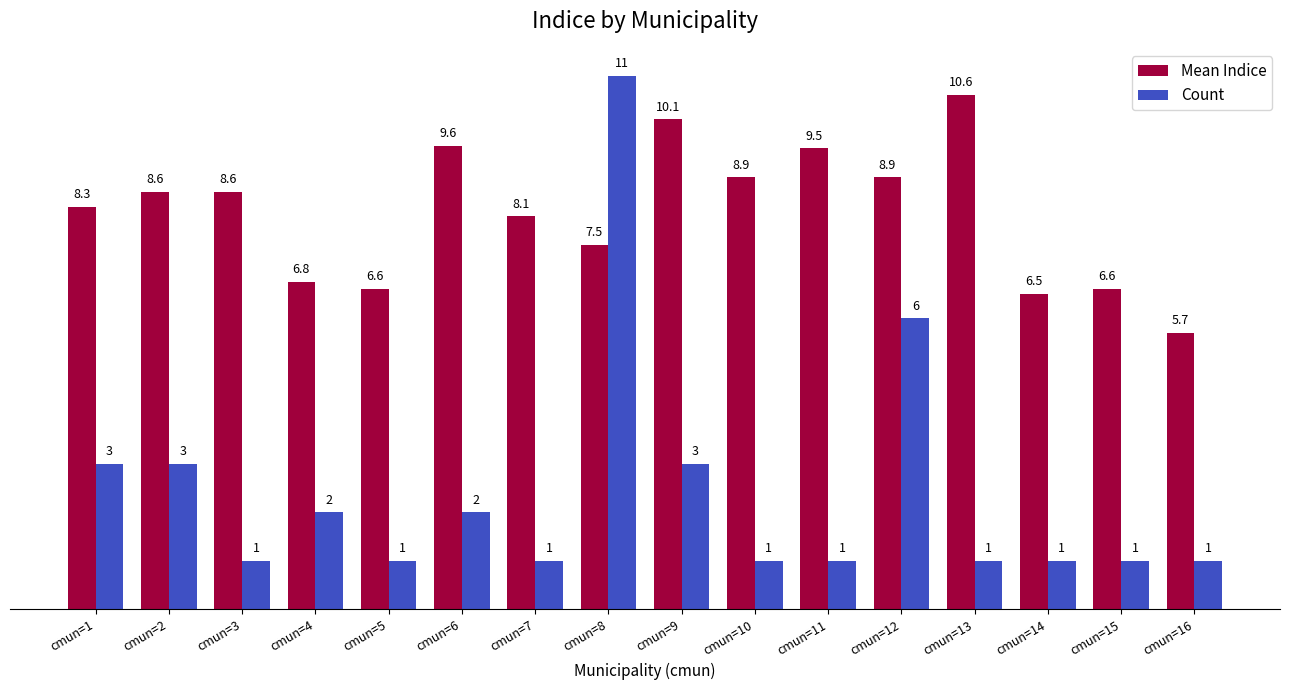

Reading right to left, extract all data points from this chart.

Mean Indice: cmun=16=5.7	cmun=15=6.6	cmun=14=6.5	cmun=13=10.6	cmun=12=8.9	cmun=11=9.5	cmun=10=8.9	cmun=9=10.1	cmun=8=7.5	cmun=7=8.1	cmun=6=9.6	cmun=5=6.6	cmun=4=6.8	cmun=3=8.6	cmun=2=8.6	cmun=1=8.3
Count: cmun=16=1.0	cmun=15=1.0	cmun=14=1.0	cmun=13=1.0	cmun=12=6.0	cmun=11=1.0	cmun=10=1.0	cmun=9=3.0	cmun=8=11.0	cmun=7=1.0	cmun=6=2.0	cmun=5=1.0	cmun=4=2.0	cmun=3=1.0	cmun=2=3.0	cmun=1=3.0